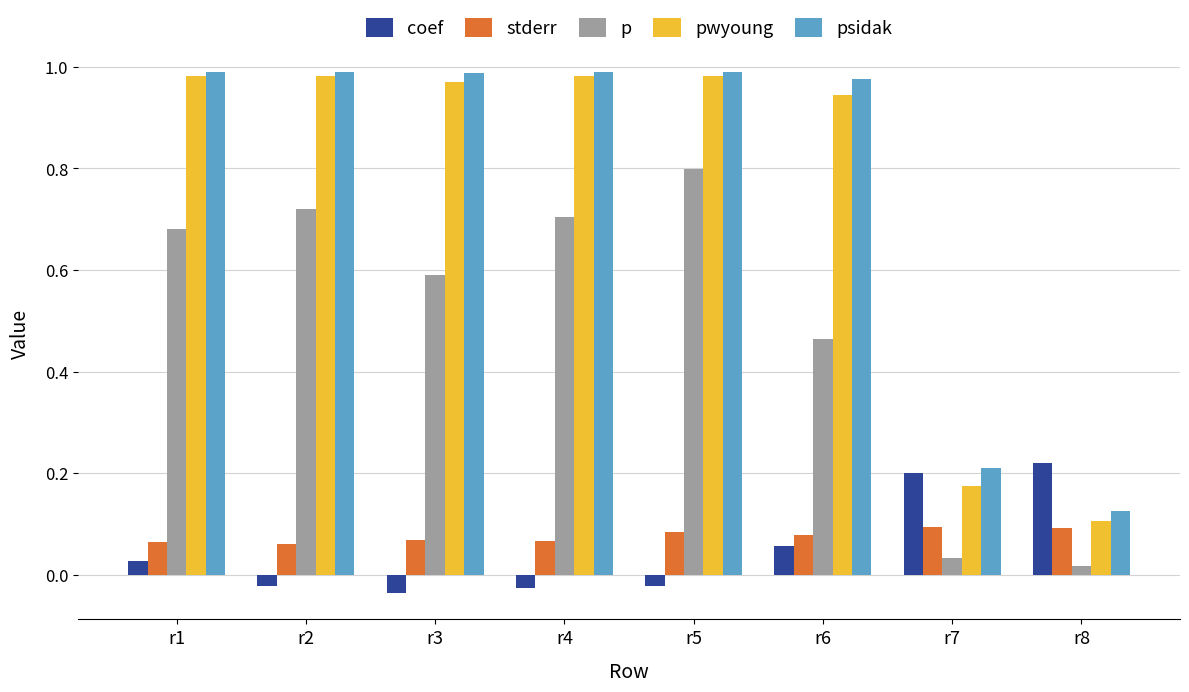

At which category is the sum across all series the highest?

r5